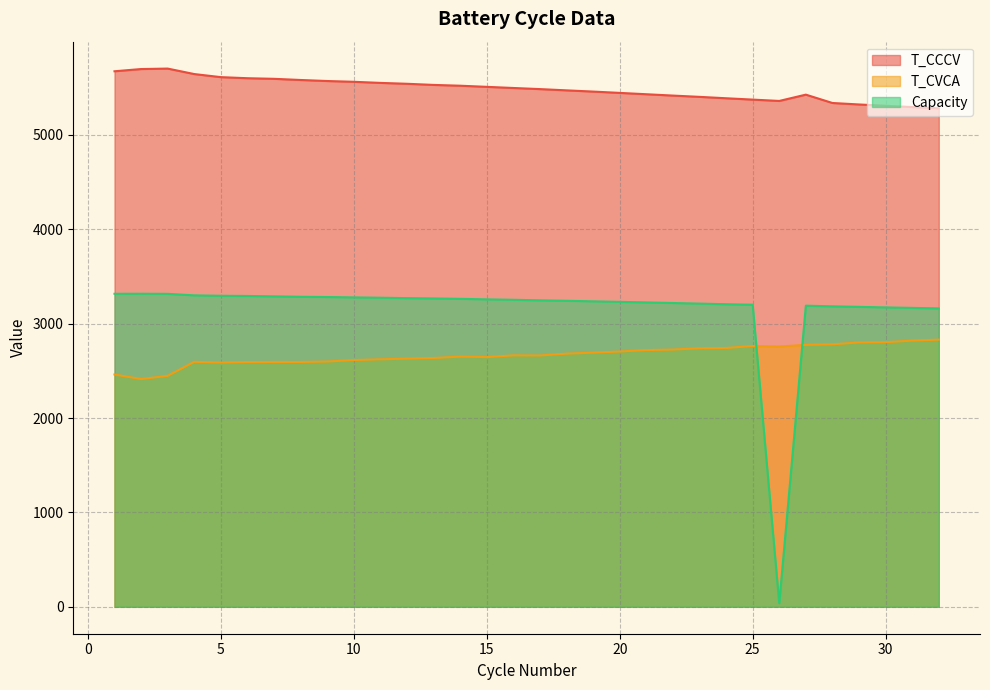

True or false: T_CCCV and Capacity intersect in this chart.

False